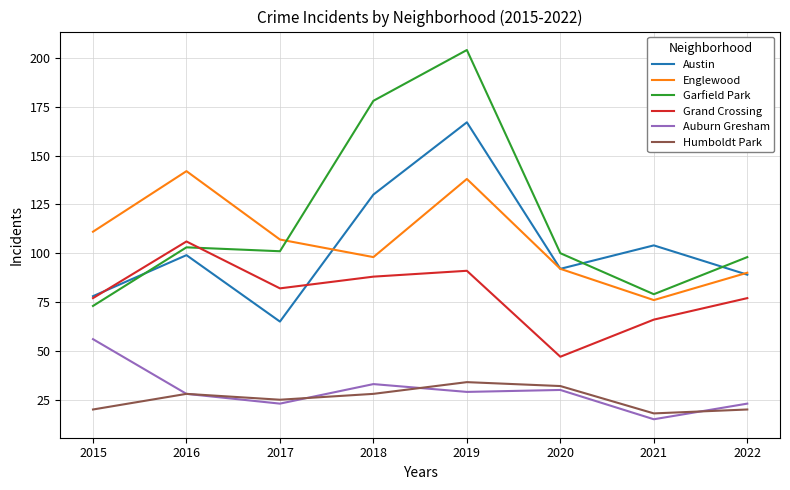

Read the Humboldt Park value at 2021, to the nearest 10.

20